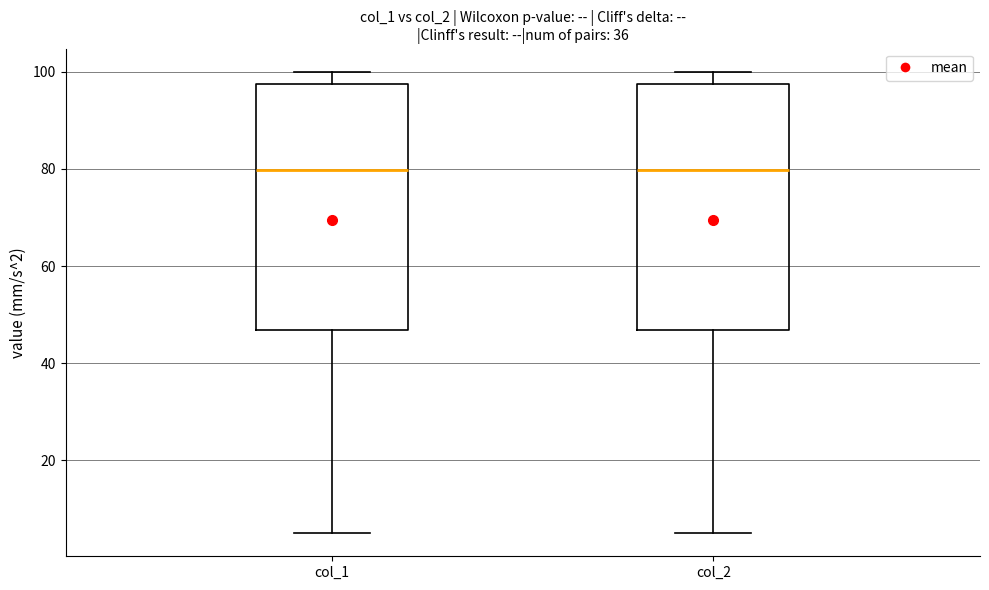

Reading left to right, read every box against the y-axis: the position of its median line, the range the box covers, and the ends of its whiskers. The values are not printed on the chart, so give them approximately, as read against the axis.

col_1: median 80, box 46 to 98, whiskers 4 to 100
col_2: median 80, box 46 to 98, whiskers 4 to 100